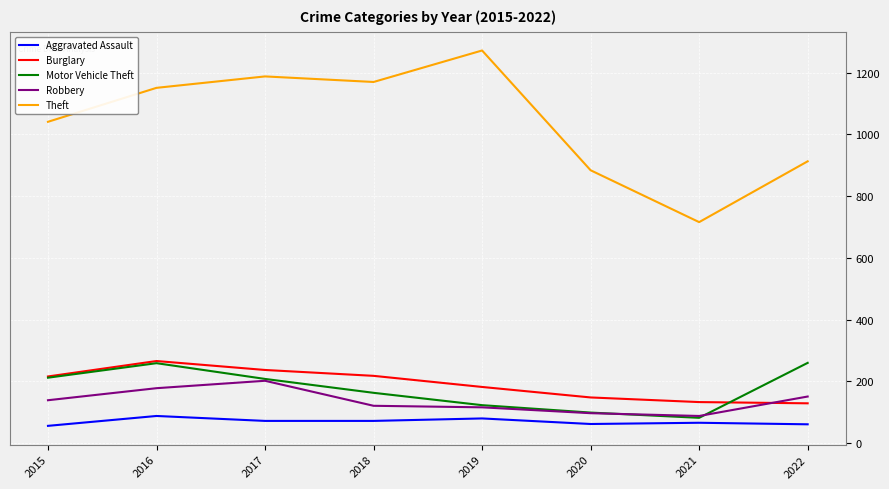

What is the sum of all Theft values?

8335